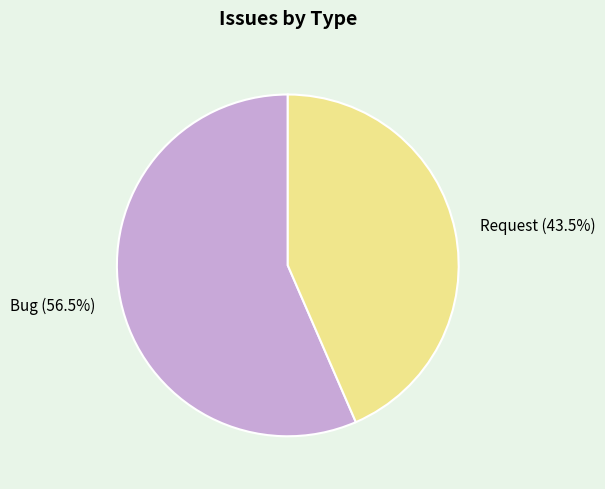

The Bug slice represents 49% of the pie. True or false?

False